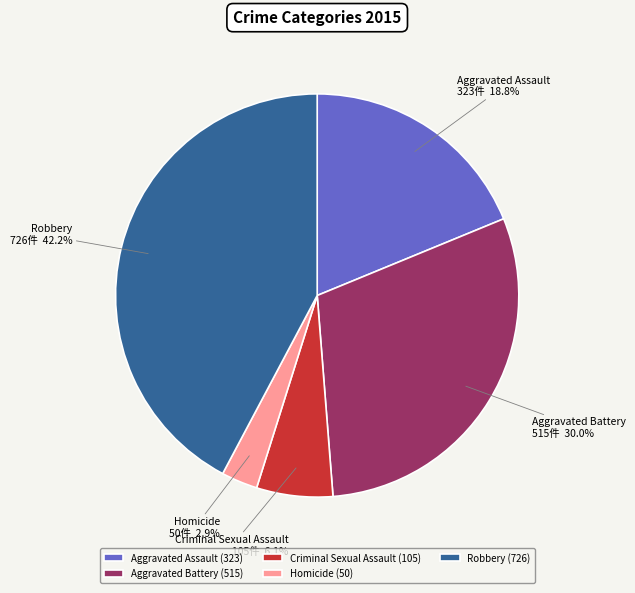

What percentage is the Aggravated Battery slice, to the nearest percent?

30%